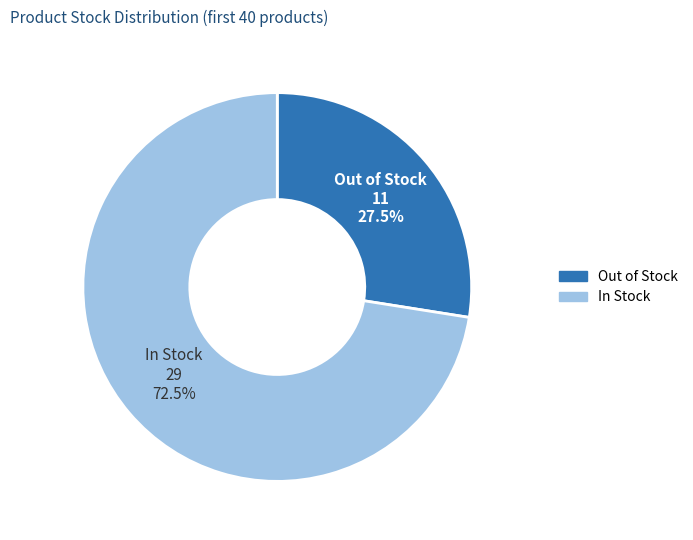

Is there a majority slice in this chart?

Yes